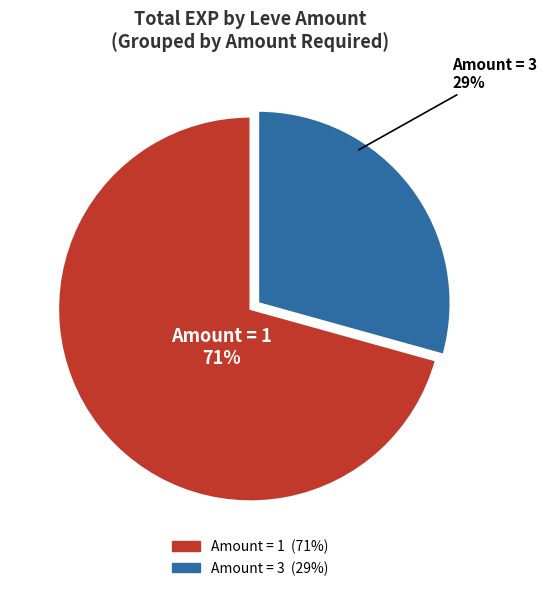

Does any single category account for the majority?

Yes